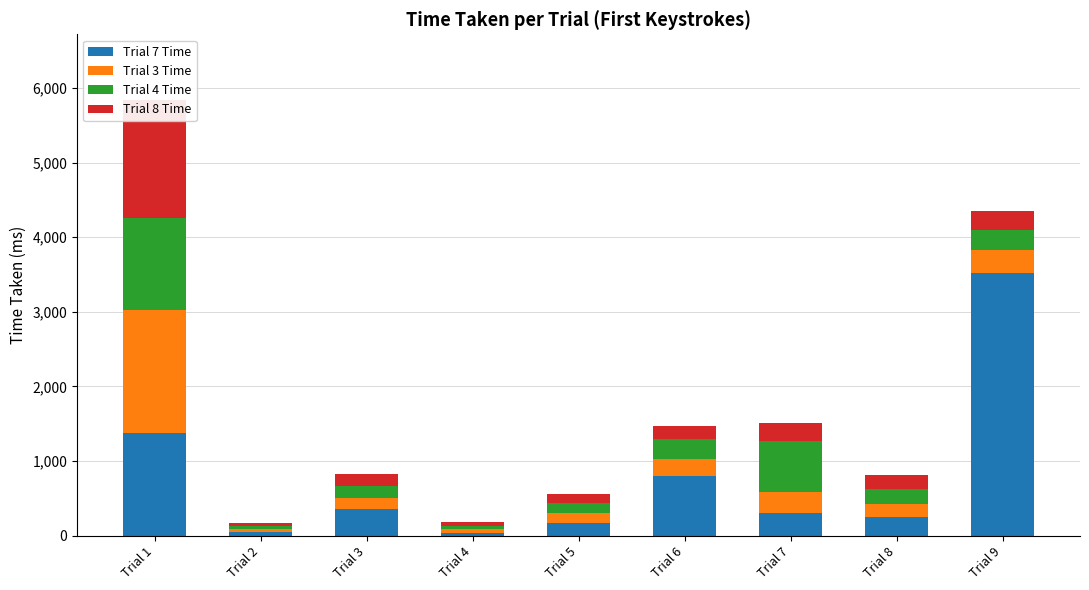

At how many categories does at least one series exceed 2347?

1